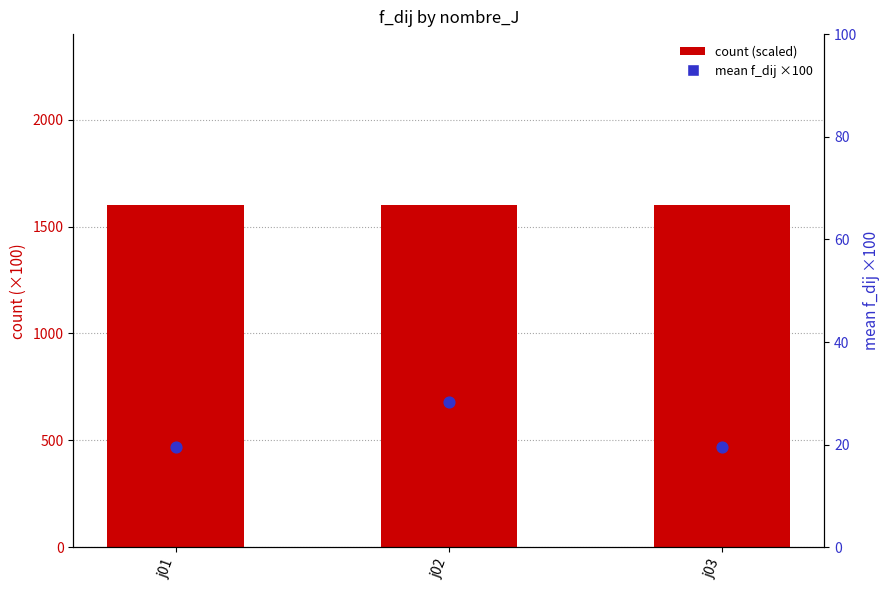

Is the value of count (scaled) at j02 greater than the value of mean f_dij ×100 at j01?

Yes